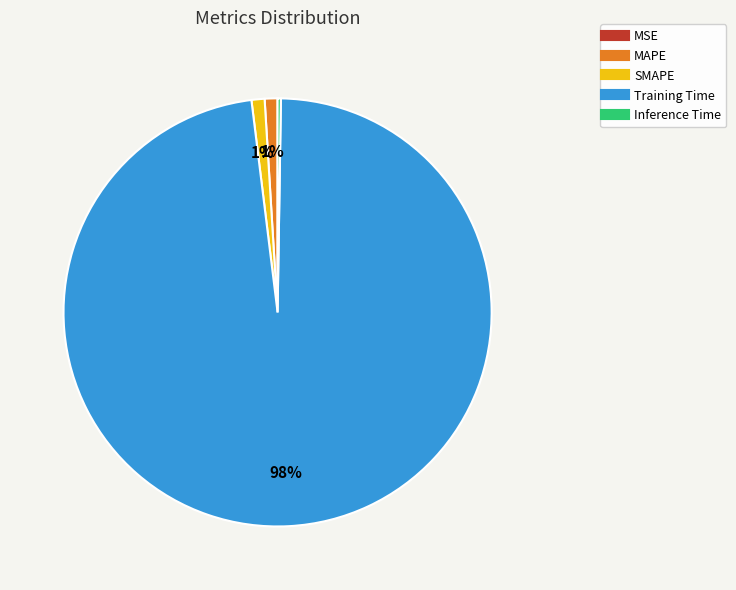

To the nearest percent, what percentage of the pie is SMAPE?

1%